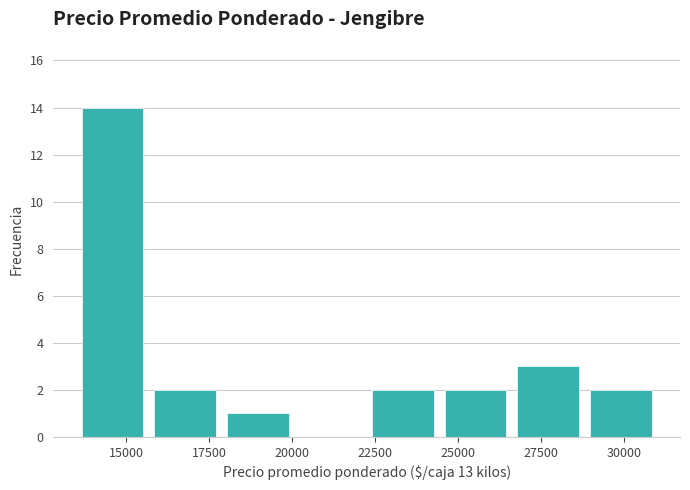

Reading left to right, transcribe this chart: for each bar, give the range it covers on the x-axis and its height. Neither the bar edges nor the heights are printed on the chart, so give them approximately, as read against the axes.

13500 to 15500: 14
15500 to 18000: 2
18000 to 20000: 1
20000 to 22500: 0
22500 to 24500: 2
24500 to 26500: 2
26500 to 29000: 3
29000 to 31000: 2